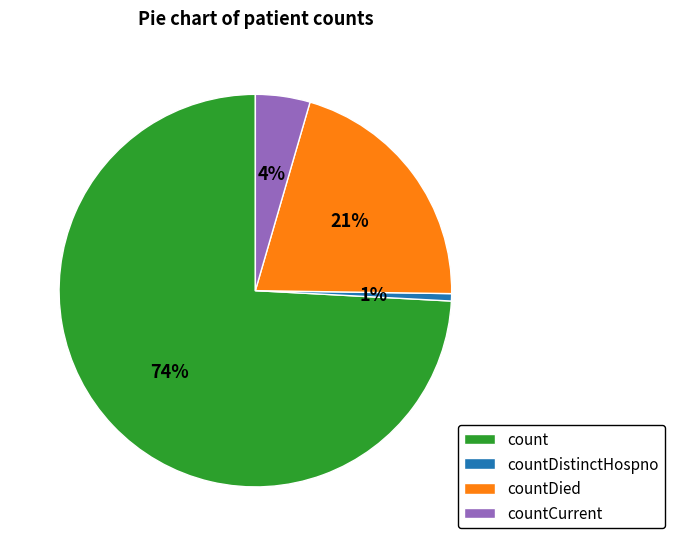

Do countCurrent and countDistinctHospno together represent more than half of the pie?

No